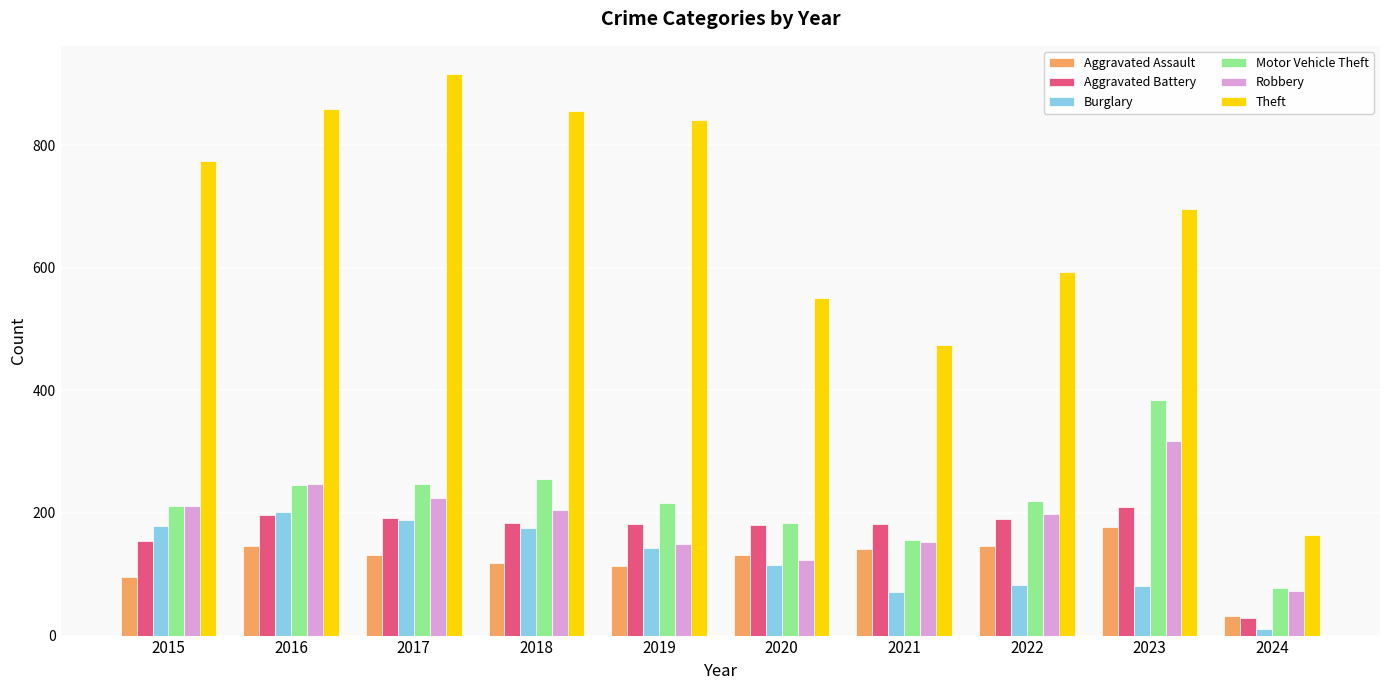

Where does the Motor Vehicle Theft series first go above 219?

2016